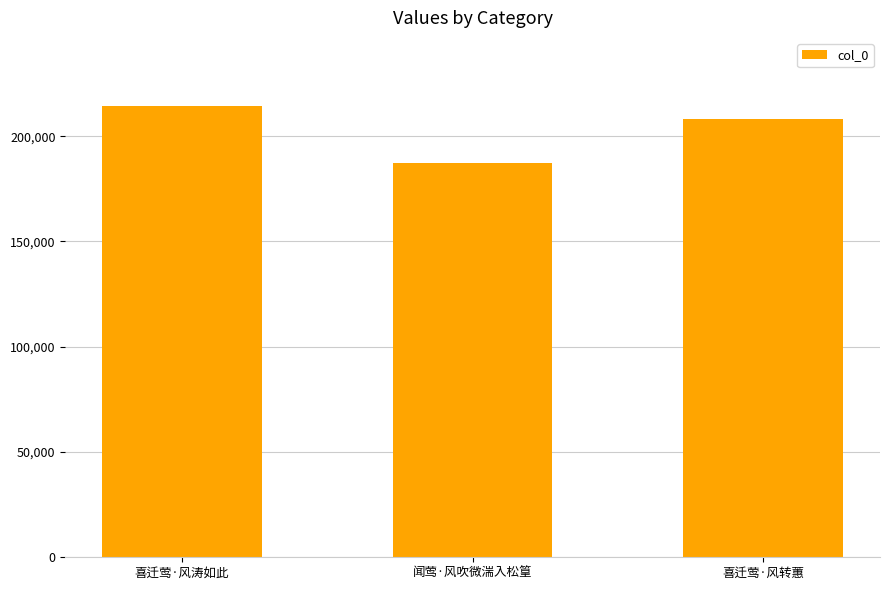

The chart shows a value of 214493 at 喜迁莺·风涛如此. True or false?

True